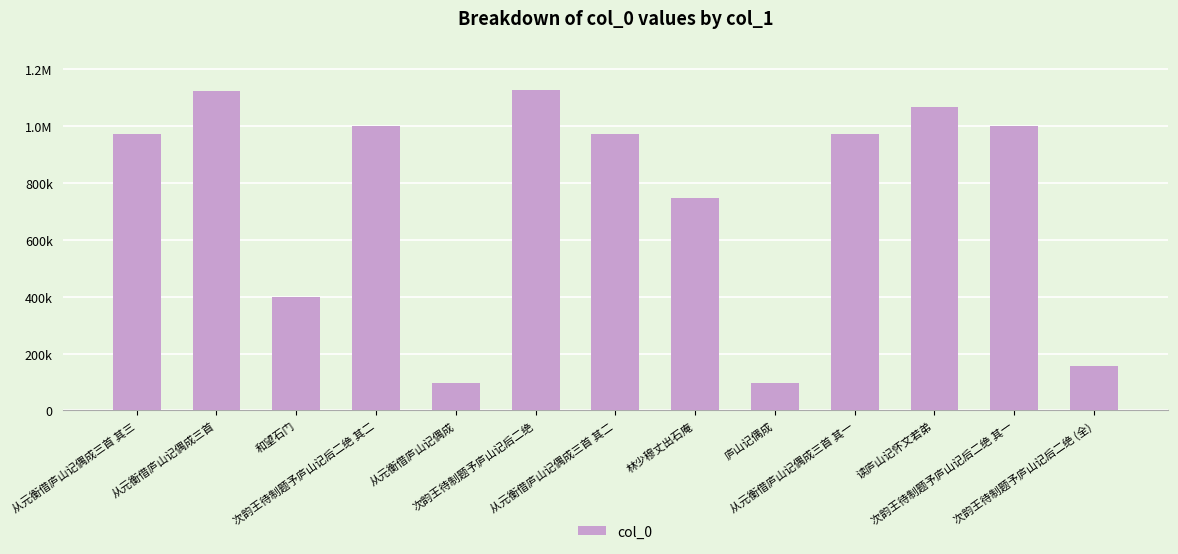

Does the chart contain any negative values?

No